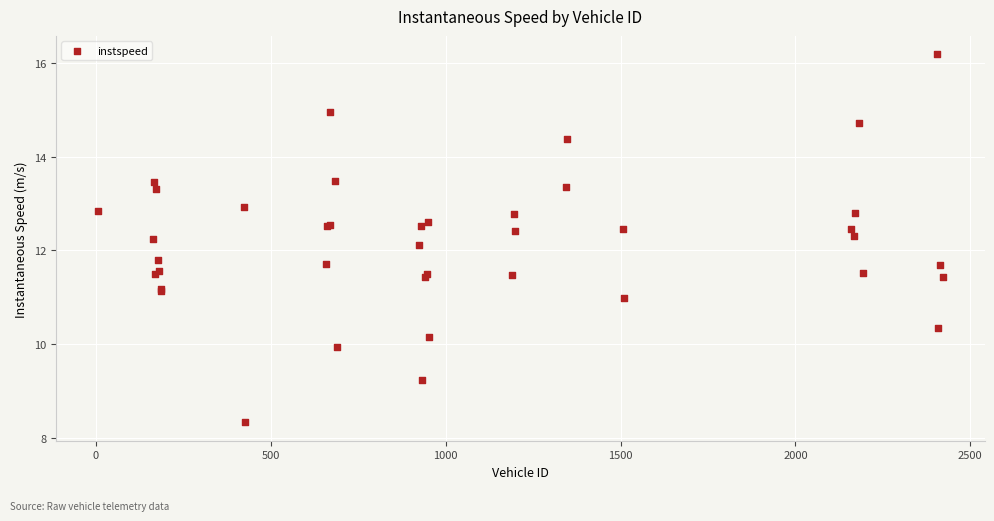

What Y value in the scatter plot is closest to 12?

12.1